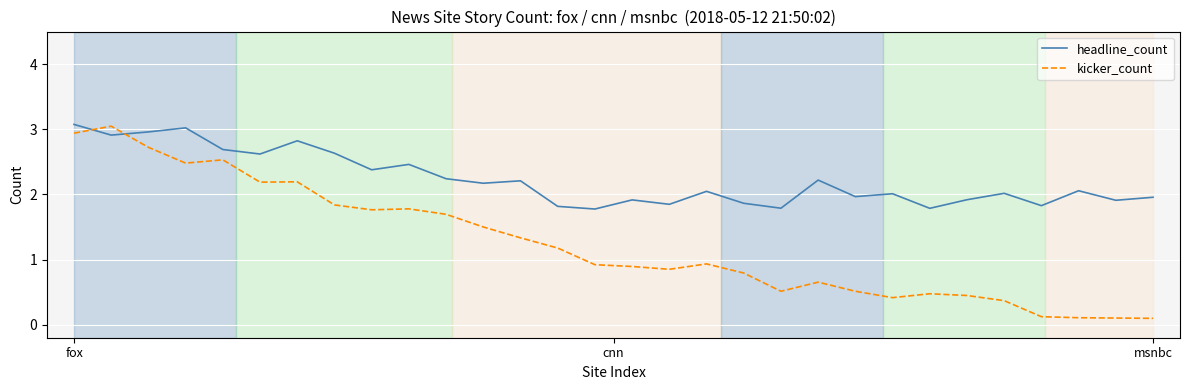

Which series has the widest spread of values?

kicker_count